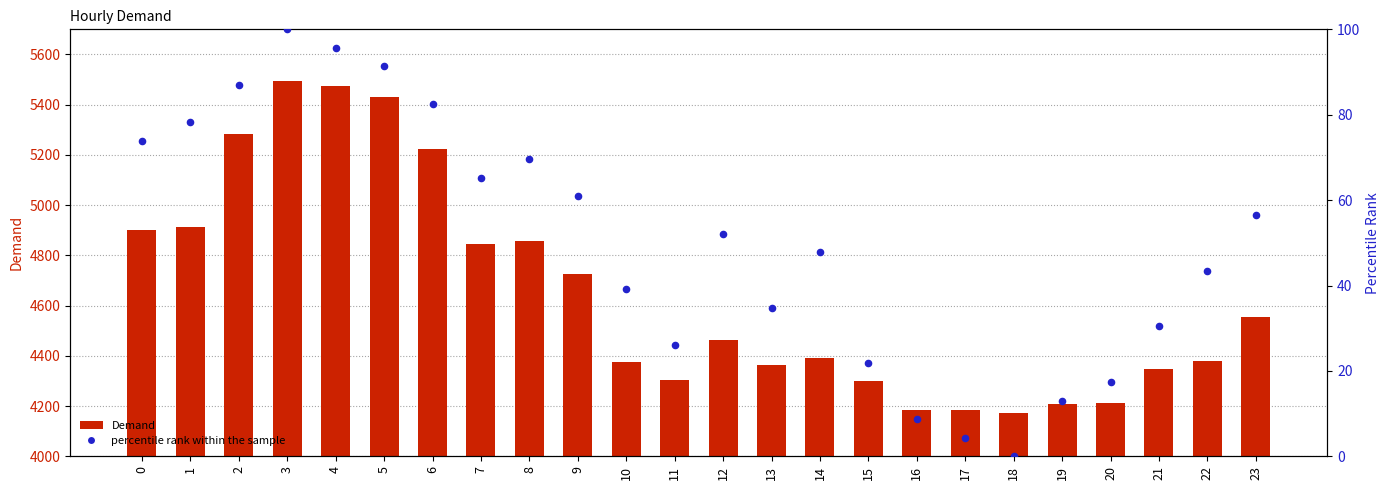

Is the value of Demand at 11 greater than the value of percentile rank within the sample at 17?

Yes